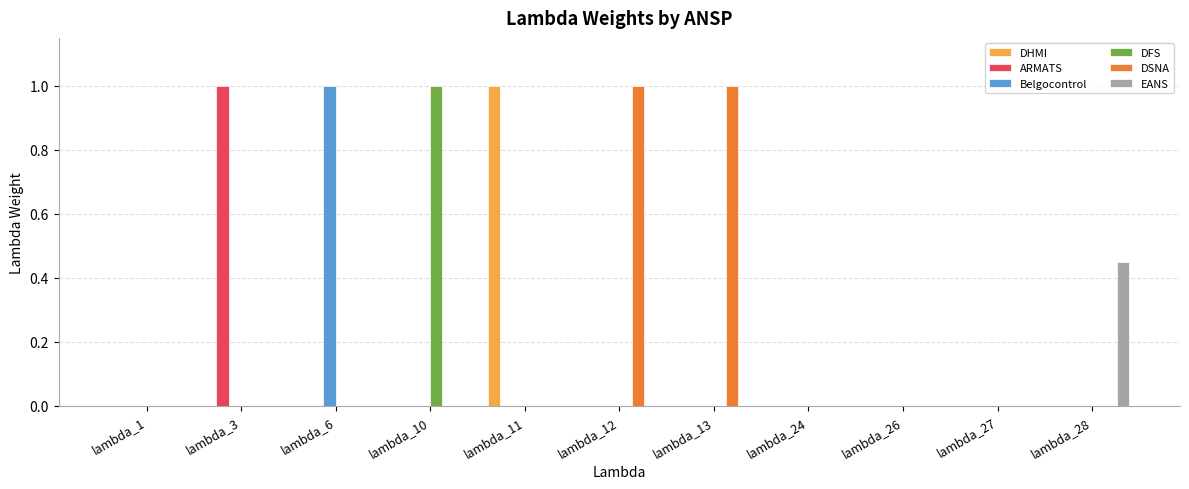

True or false: Belgocontrol has a value of 0.0 at lambda_11.

True